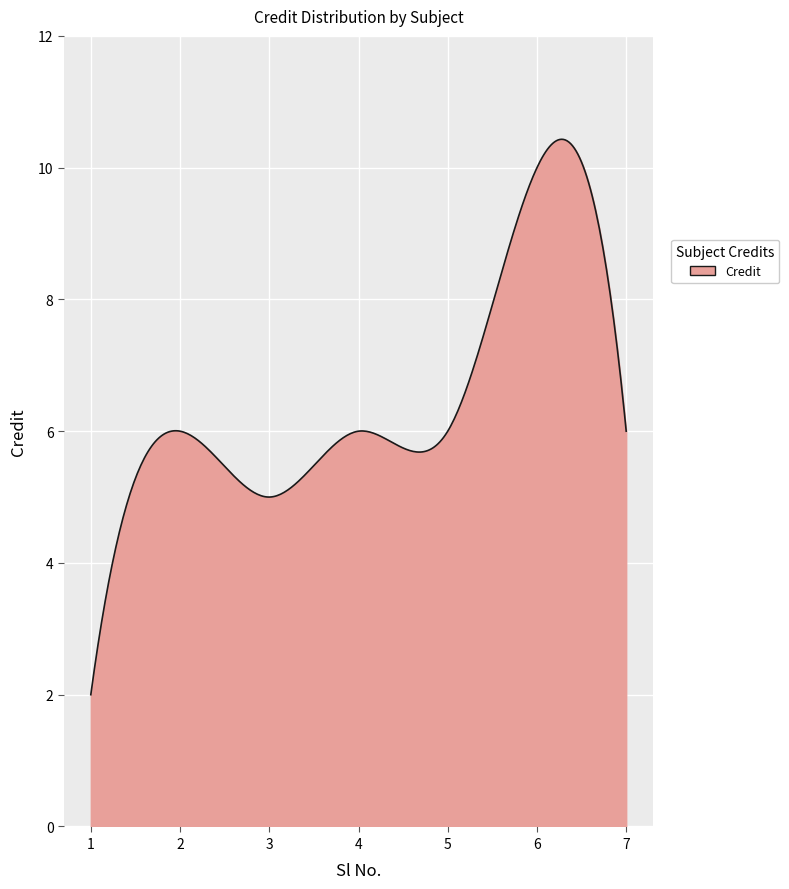

How many lines are shown in the chart?

1